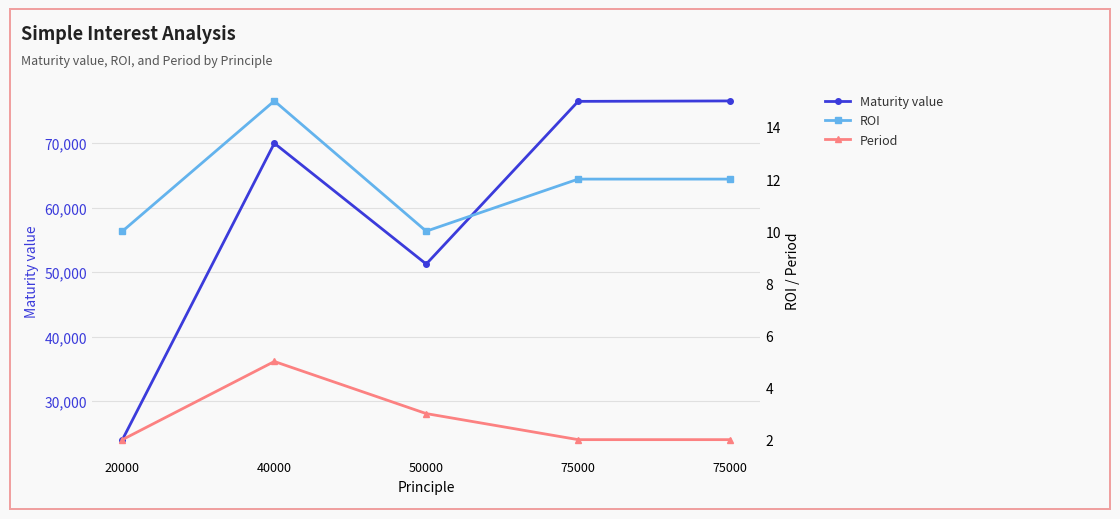

What is the average value of the Maturity value series?

59663